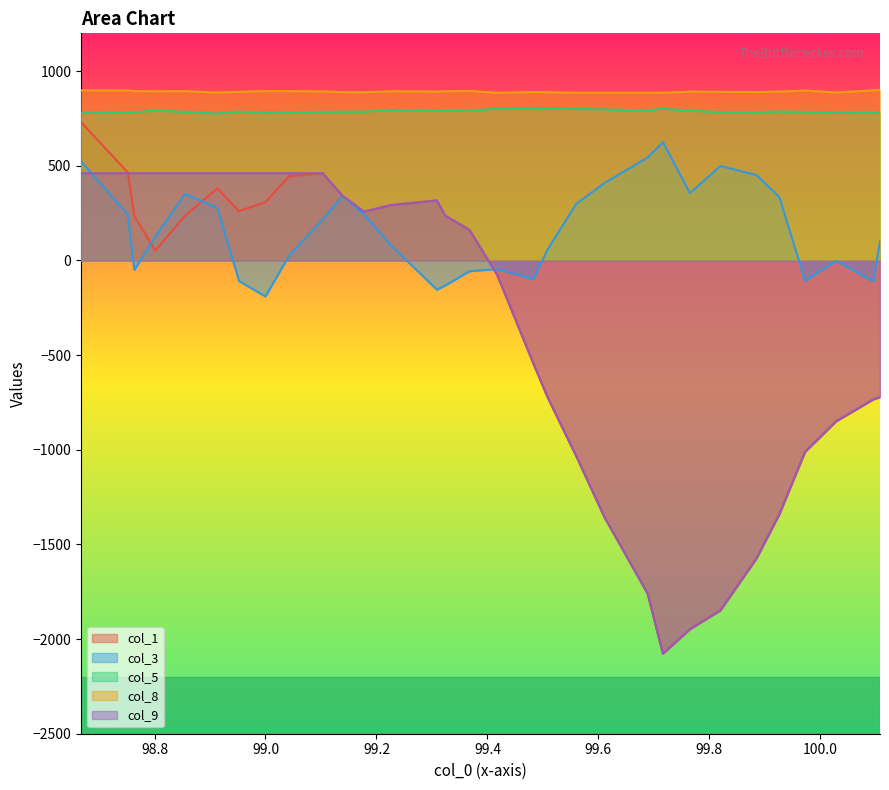

How many interior local peaks does the col_8 series have?

6